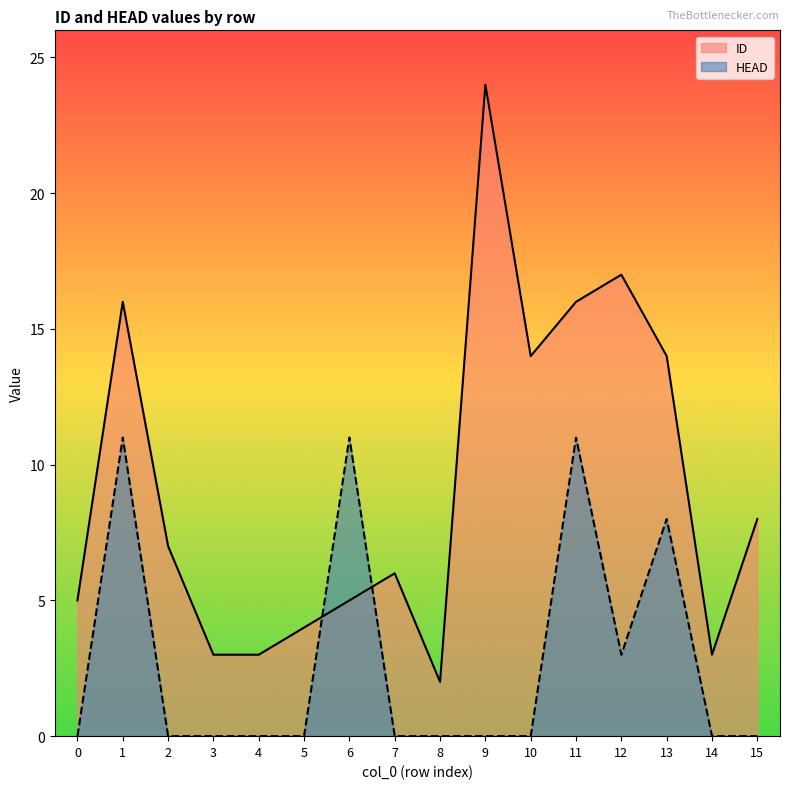

Which series changed the most between 0 and 7?

ID